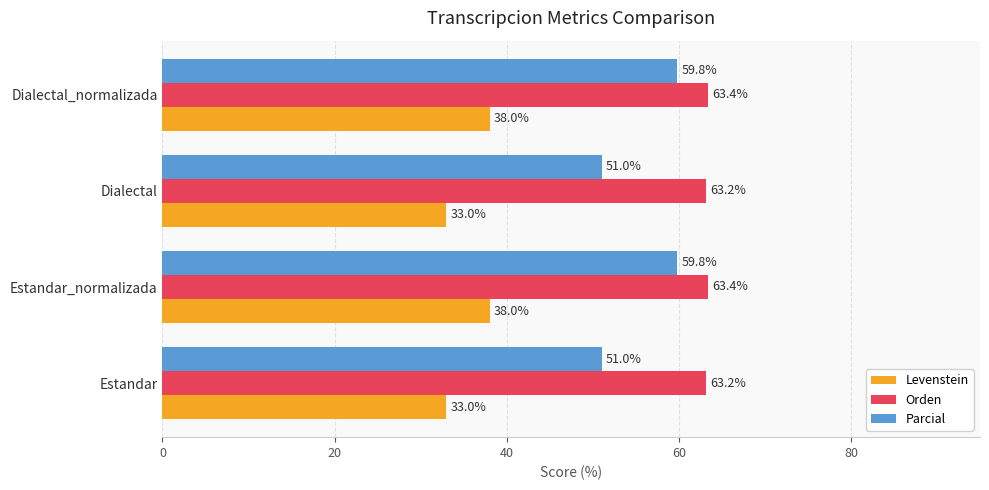

Rank the series at Dialectal from highest to lowest value.

Orden, Parcial, Levenstein